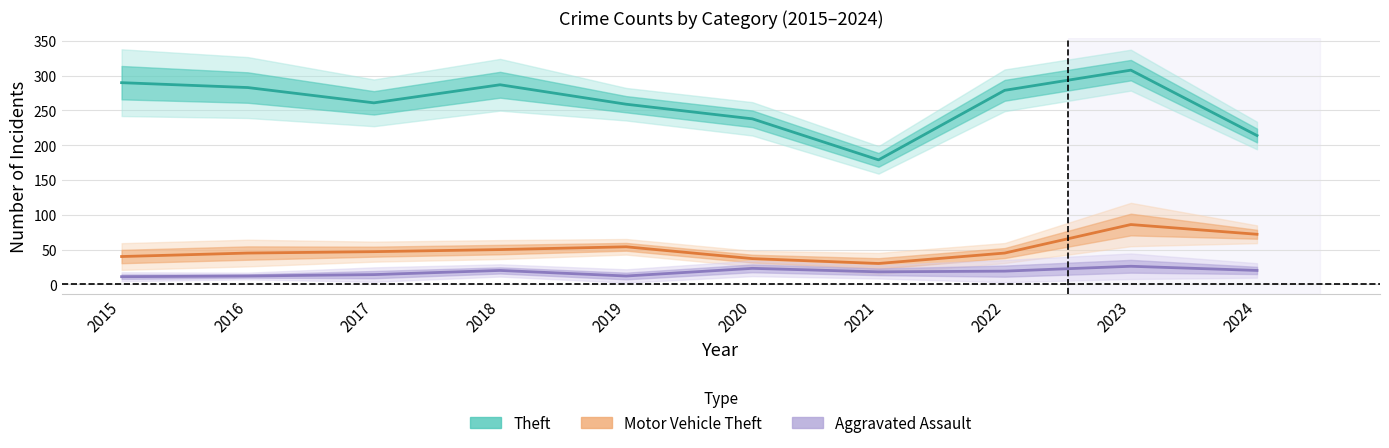

Which series changed the most between 2016 and 2019?

Theft